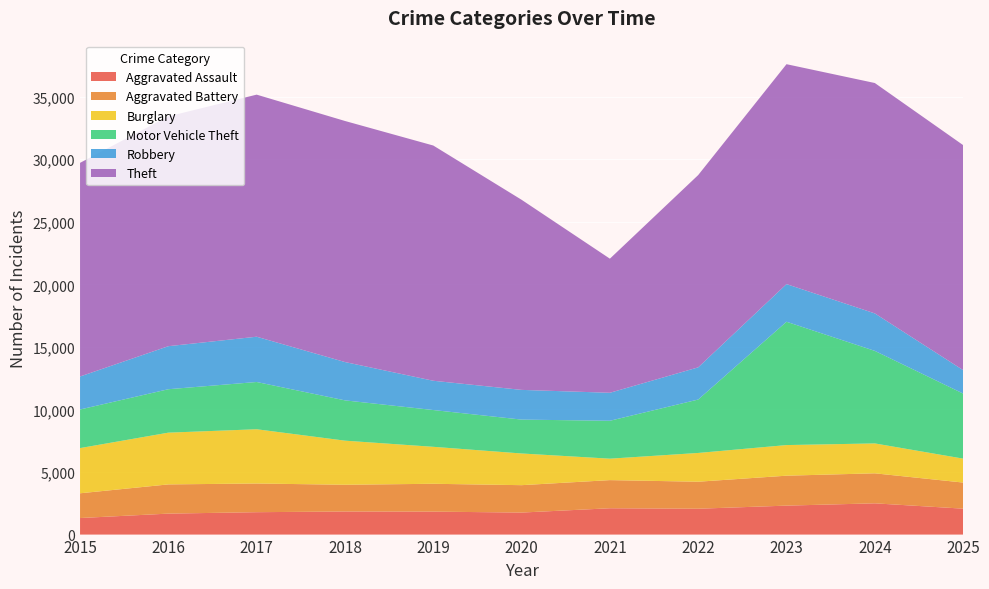

Reading left to right, transcribe all the data shown in this chart.

Aggravated Assault: 2015=1323	2016=1676	2017=1790	2018=1845	2019=1835	2020=1760	2021=2105	2022=2067	2023=2315	2024=2498	2025=2072
Aggravated Battery: 2015=1978	2016=2335	2017=2293	2018=2138	2019=2226	2020=2190	2021=2249	2022=2159	2023=2393	2024=2399	2025=2087
Burglary: 2015=3613	2016=4137	2017=4337	2018=3525	2019=2955	2020=2533	2021=1714	2022=2299	2023=2447	2024=2390	2025=1913
Motor Vehicle Theft: 2015=3085	2016=3471	2017=3777	2018=3221	2019=2940	2020=2708	2021=3030	2022=4270	2023=9858	2024=7397	2025=5201
Robbery: 2015=2637	2016=3440	2017=3619	2018=3063	2019=2340	2020=2375	2021=2237	2022=2572	2023=3008	2024=2996	2025=1873
Theft: 2015=17077	2016=18370	2017=19350	2018=19269	2019=18803	2020=15196	2021=10719	2022=15371	2023=17579	2024=18415	2025=17986